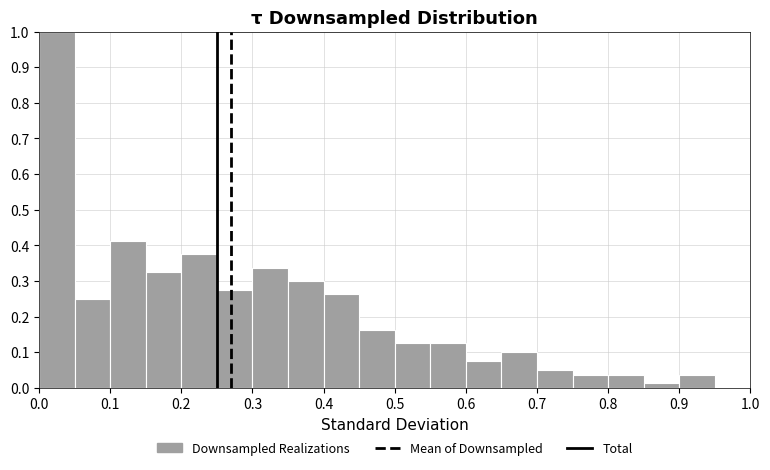

Reading left to right, list every bar in this chart as the range it spans on the x-axis followed by its height. The values are not printed on the chart, so give them approximately, as read against the axis.

0.00 to 0.05: 1.00
0.05 to 0.10: 0.25
0.10 to 0.15: 0.41
0.15 to 0.20: 0.33
0.20 to 0.25: 0.38
0.25 to 0.30: 0.28
0.30 to 0.35: 0.34
0.35 to 0.40: 0.30
0.40 to 0.45: 0.26
0.45 to 0.50: 0.16
0.50 to 0.55: 0.13
0.55 to 0.60: 0.13
0.60 to 0.65: 0.08
0.65 to 0.70: 0.10
0.70 to 0.75: 0.05
0.75 to 0.80: 0.04
0.80 to 0.85: 0.04
0.85 to 0.90: 0.01
0.90 to 0.95: 0.04
0.95 to 1.00: 0